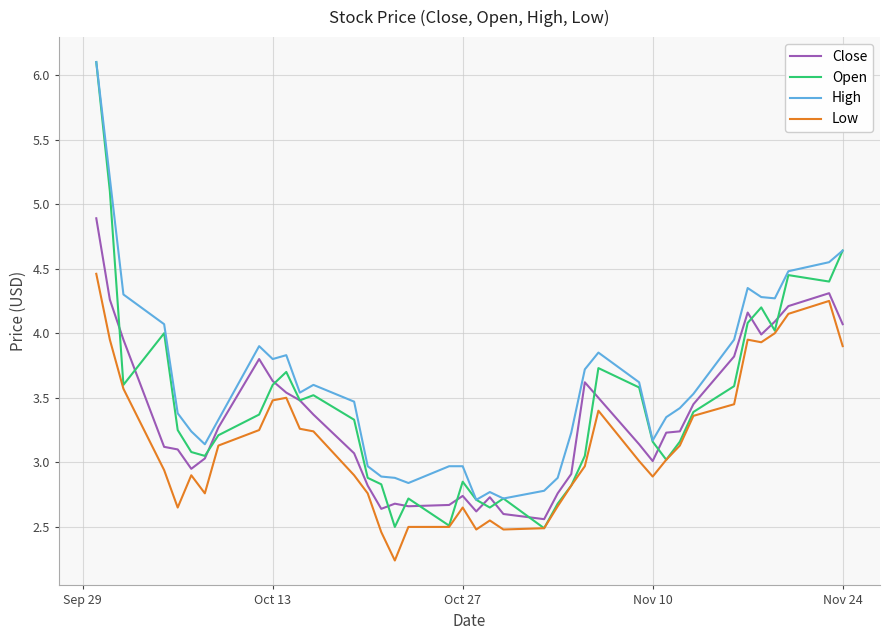

What is the greatest value displayed?

6.1